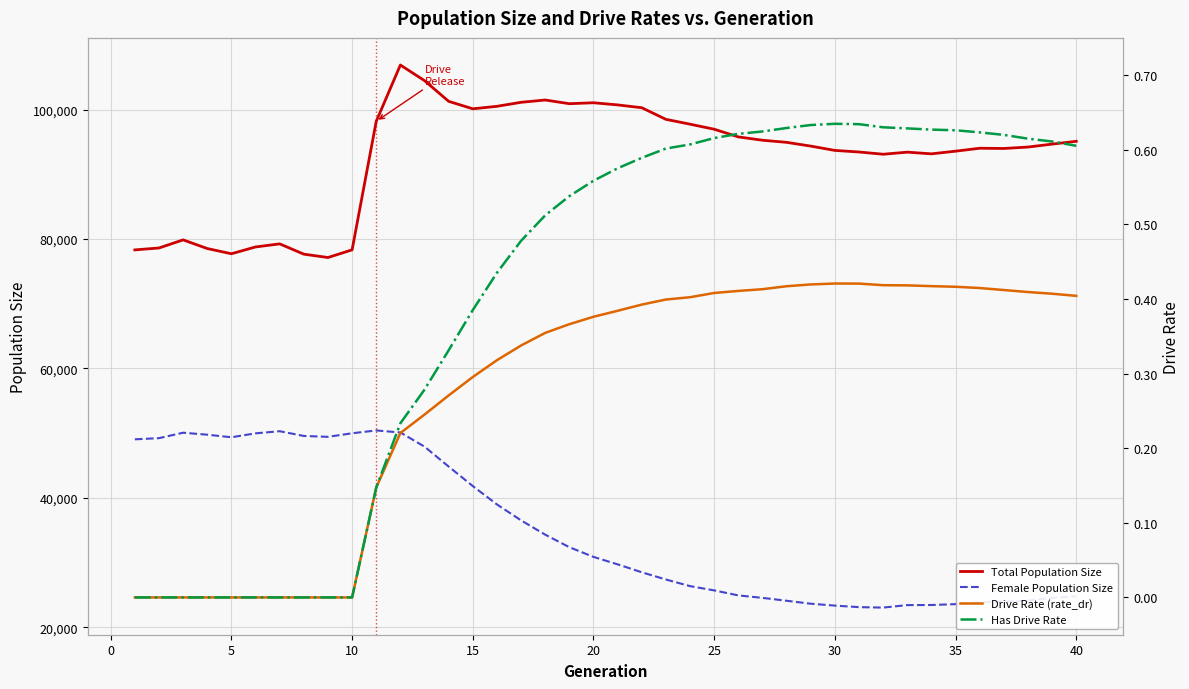

Is this an area chart (filled region under the line)?

No